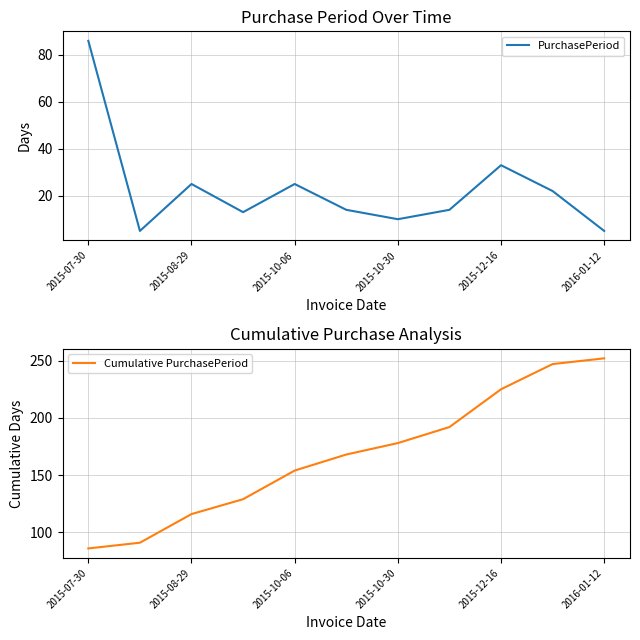

The PurchasePeriod series shows 1 at 2016-01-12. True or false?

False